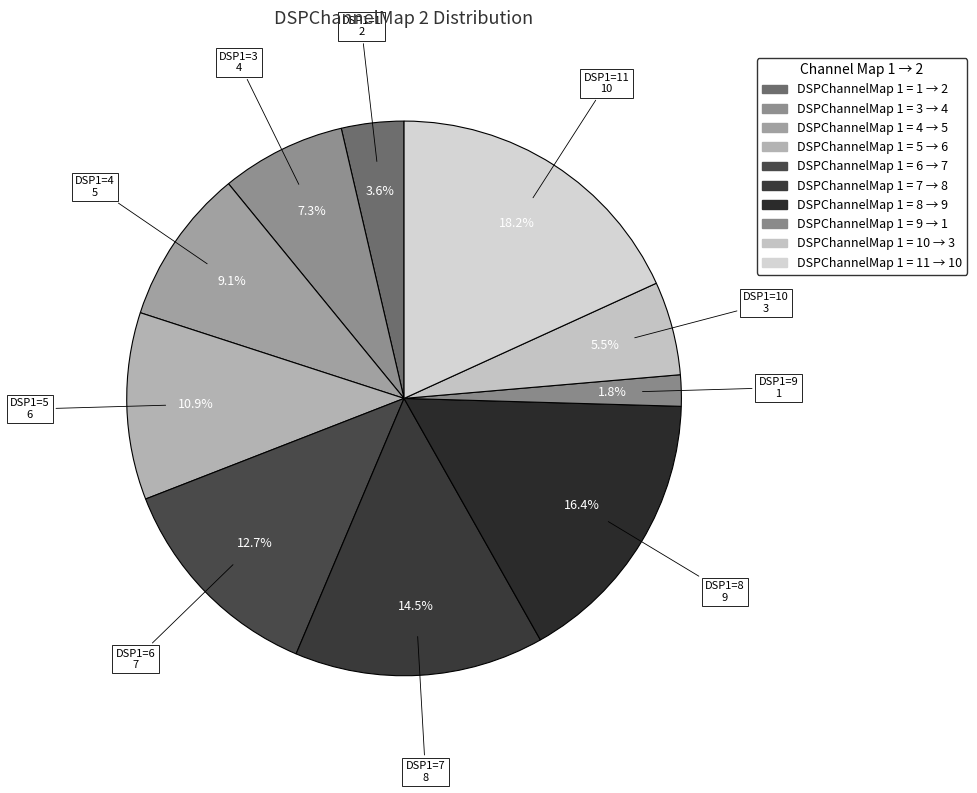

Which category has the biggest portion of the pie?

11